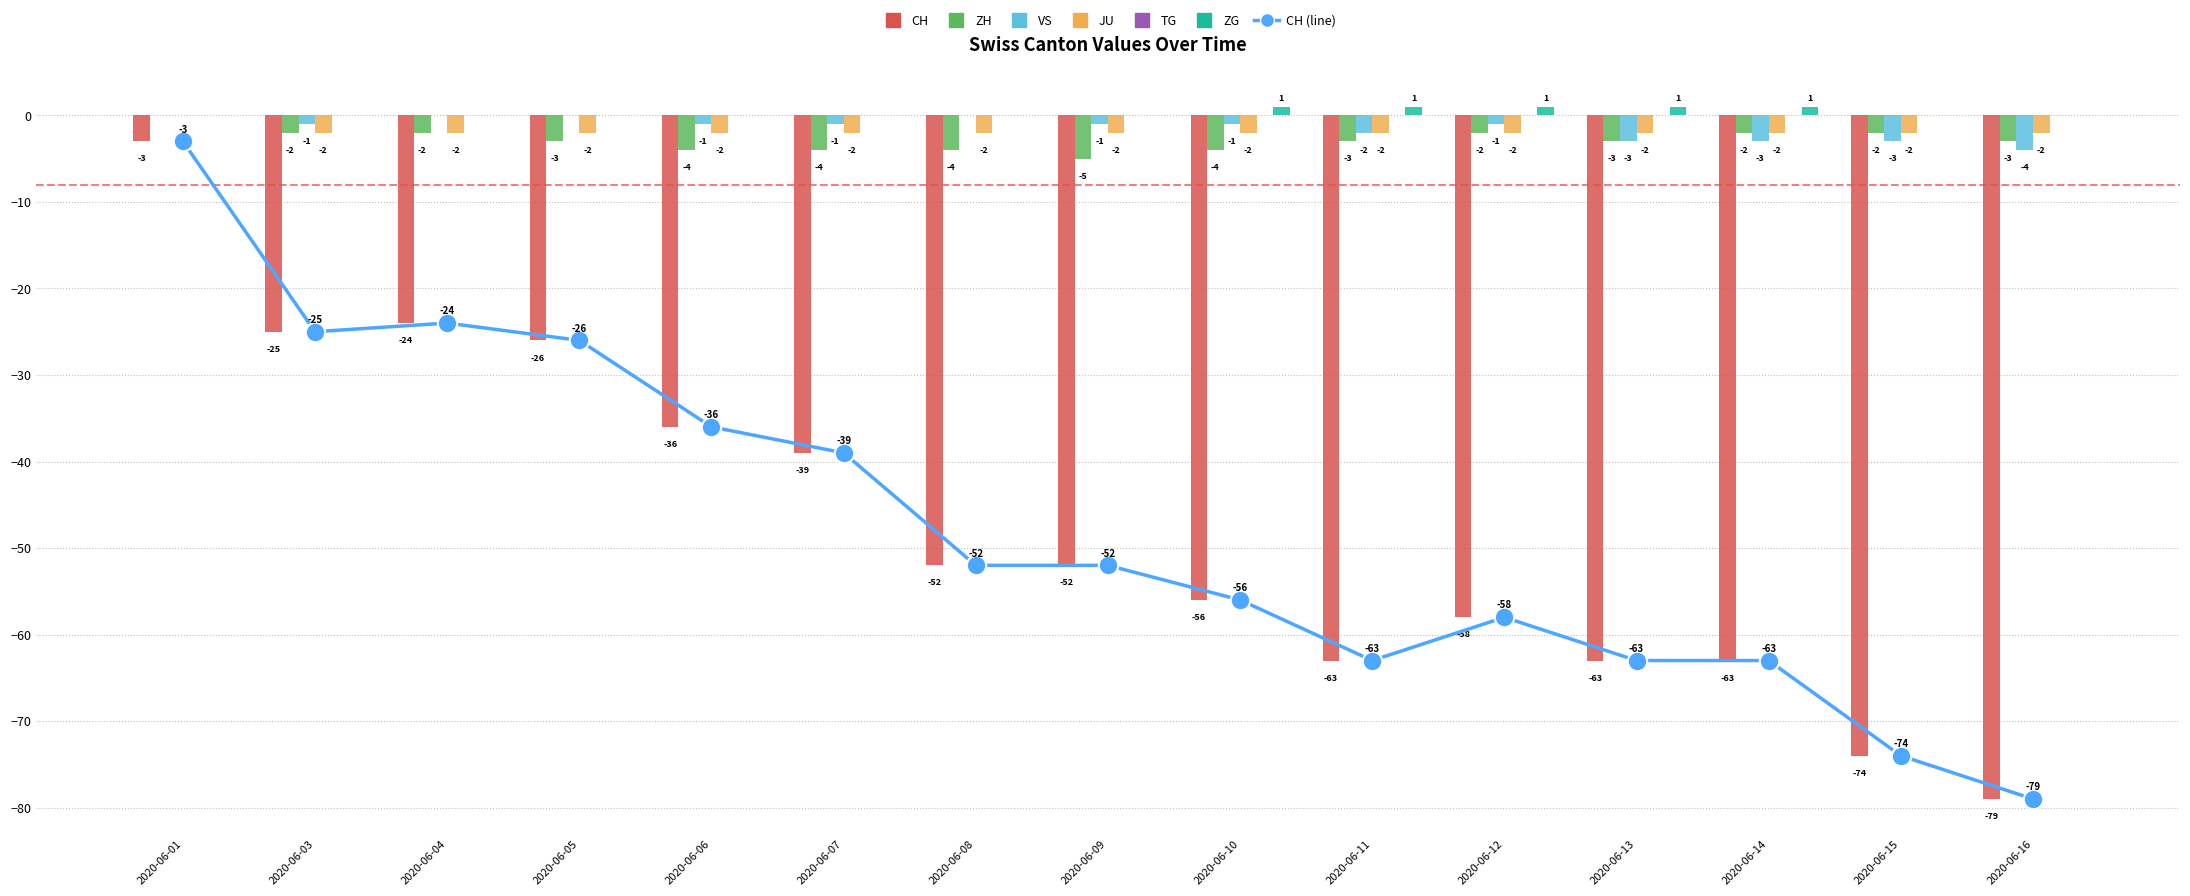

What is the difference between the highest and lowest values at 0?

3